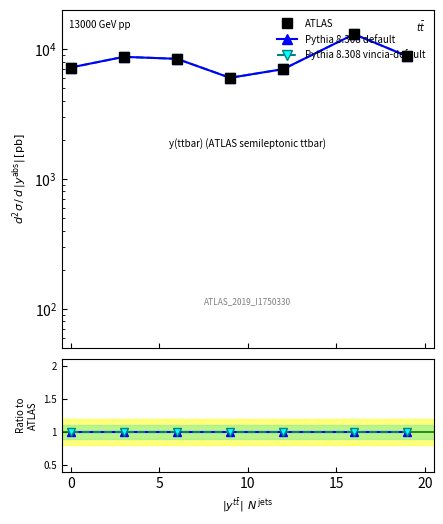

The Pythia 8.308 default series shows 2 at 0. True or false?

False